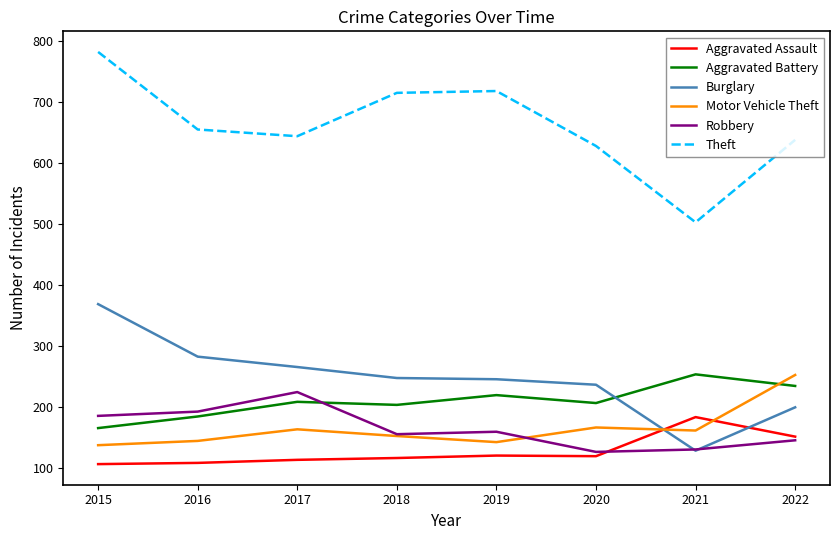

Is the value of Robbery at 2017 greater than the value of Aggravated Assault at 2017?

Yes